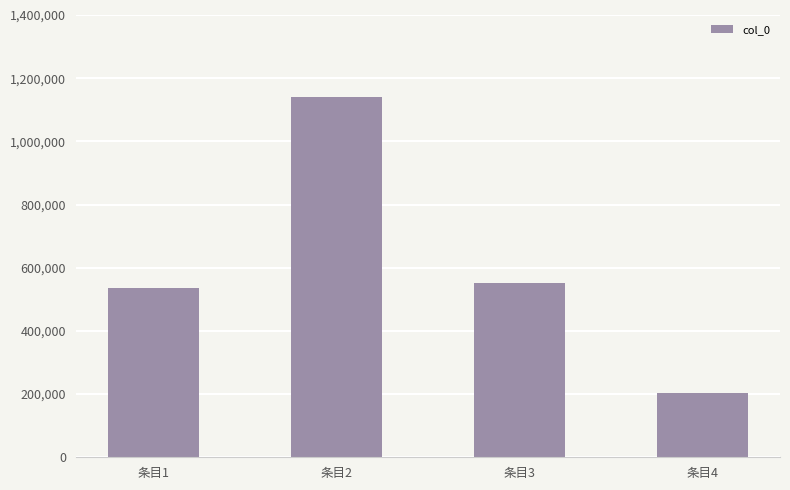

Reading left to right, list all the values displayed in this chart.

534338	1140895	551426	202762